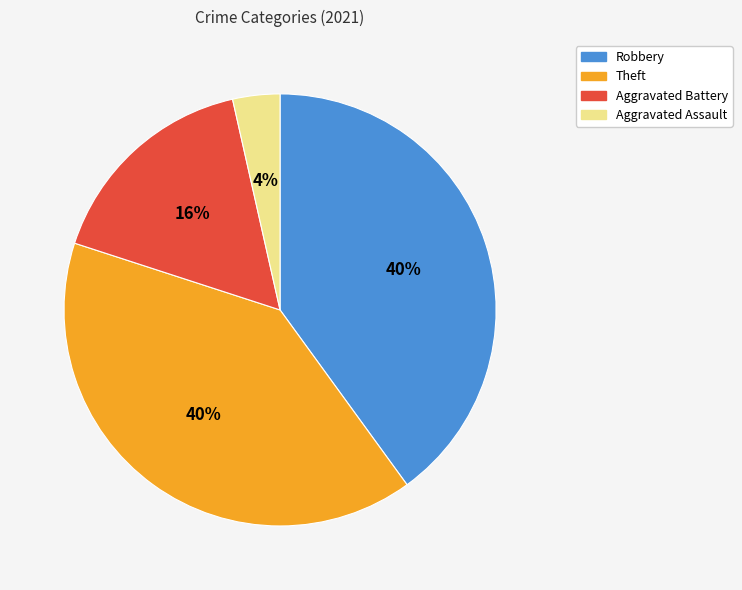

Approximately how many times larger is the value at Robbery compared to Theft?

1.0